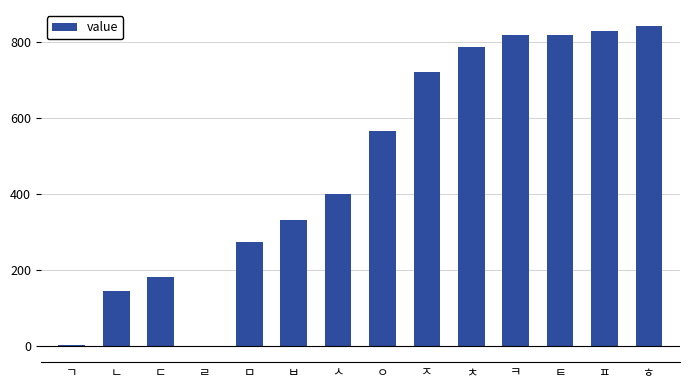

The value at ㅌ is 565. True or false?

False